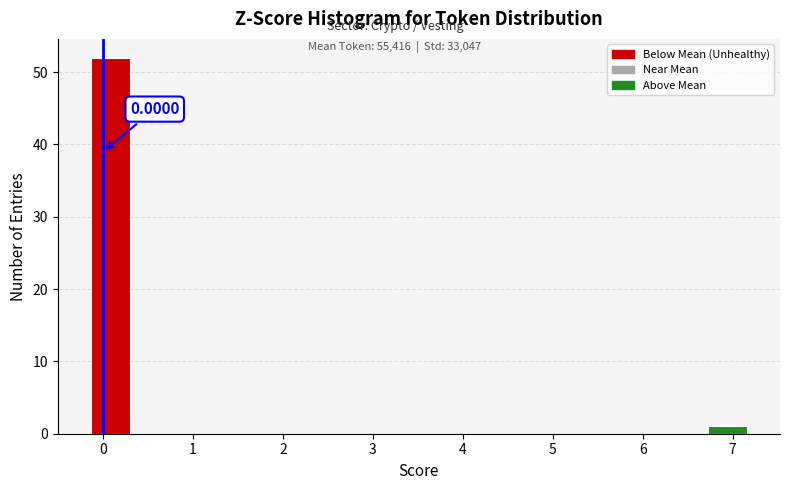

Which range on the x-axis has the tallest bar?

-0.1 to 0.4